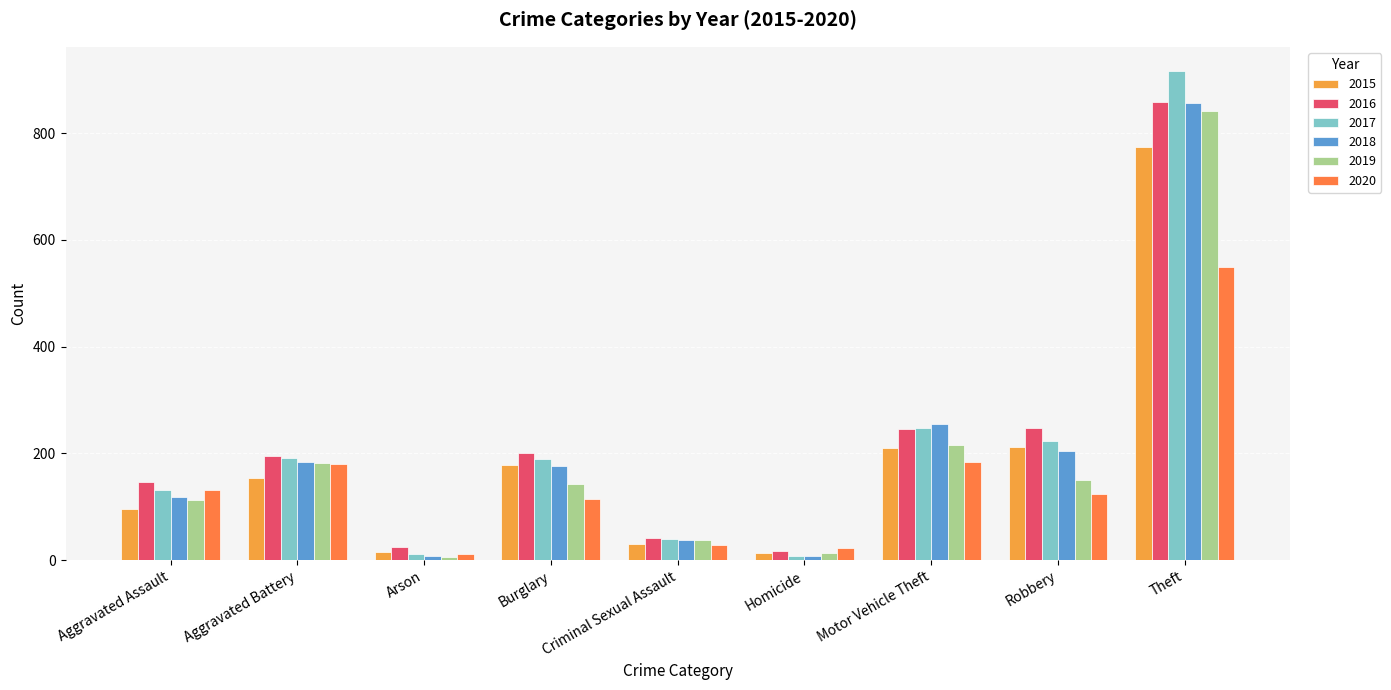

True or false: 2019 has a value of 113 at Aggravated Assault.

True